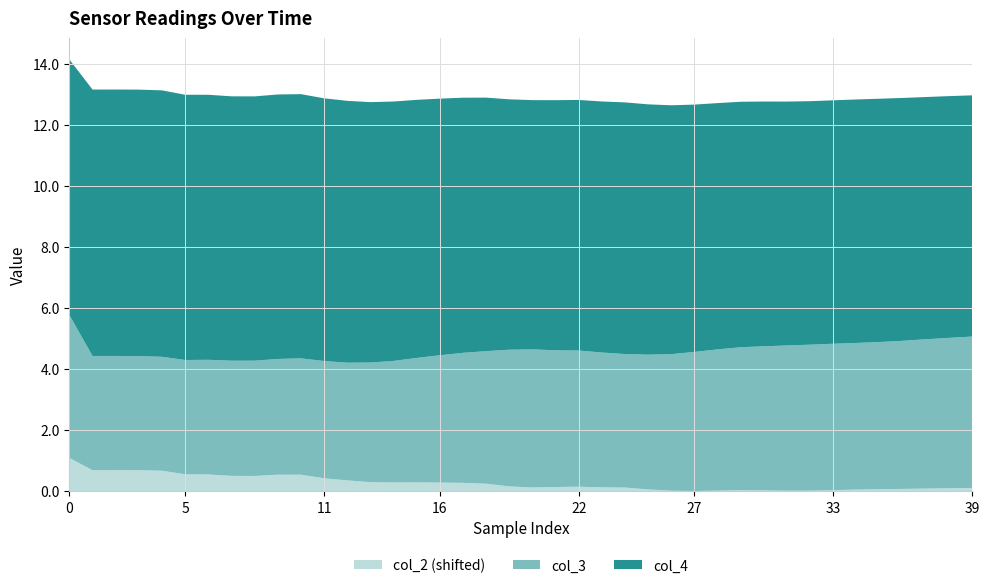

The value of col_2 (shifted) at 0 is 1.1. True or false?

True